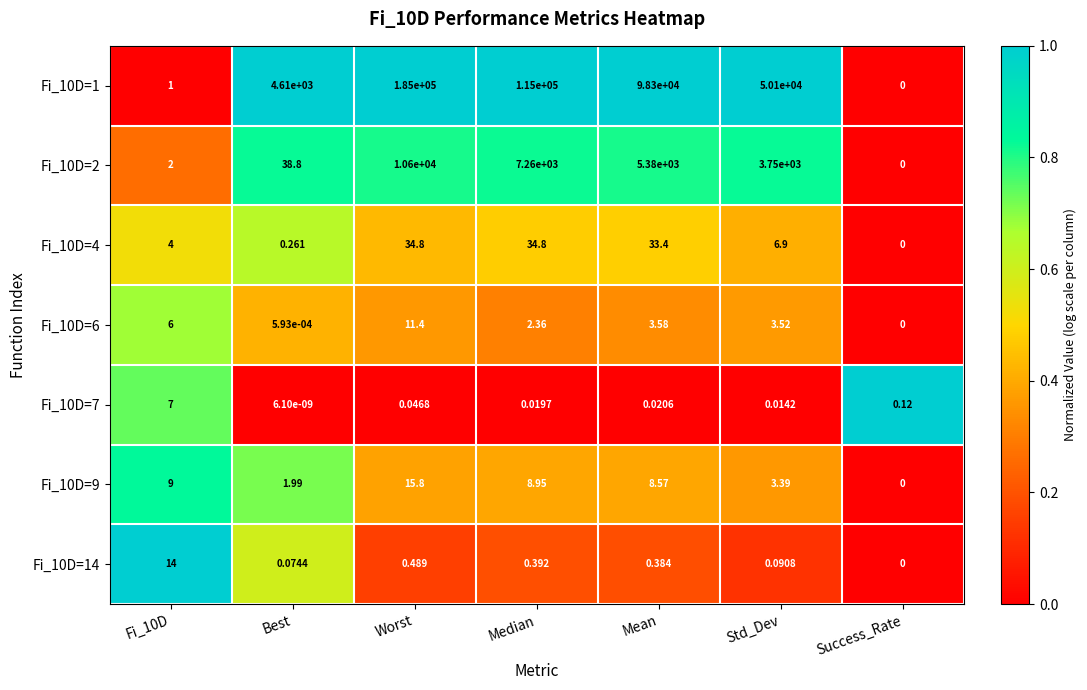

At which category is the sum across all series the highest?

Worst